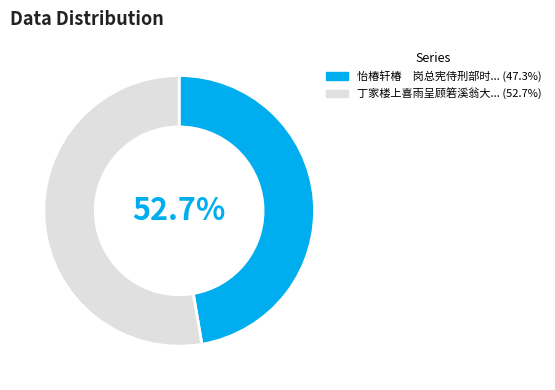

Rank the categories by value from highest to lowest.

丁家楼上喜雨呈顾箬溪翁大司寇, 怡椿轩椿　岗总宪侍刑部时追思尊翁大司寇有作和韵